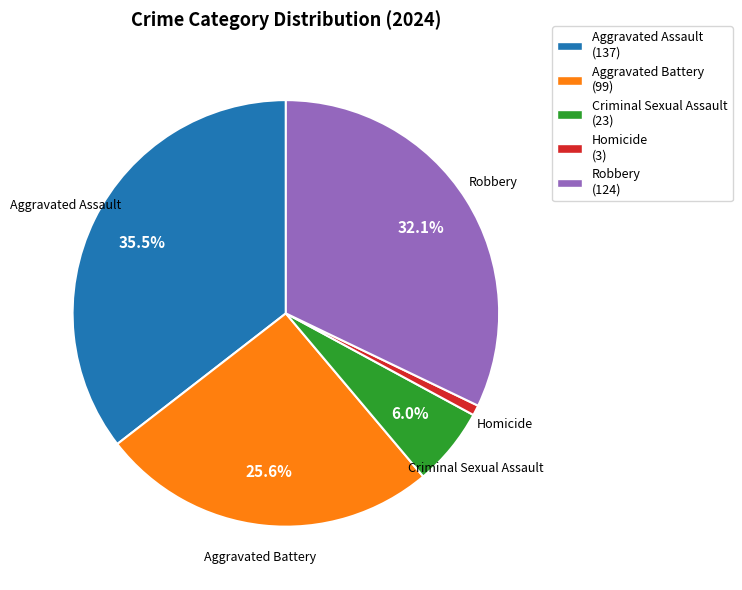

Rank the categories by value from highest to lowest.

Aggravated Assault, Robbery, Aggravated Battery, Criminal Sexual Assault, Homicide